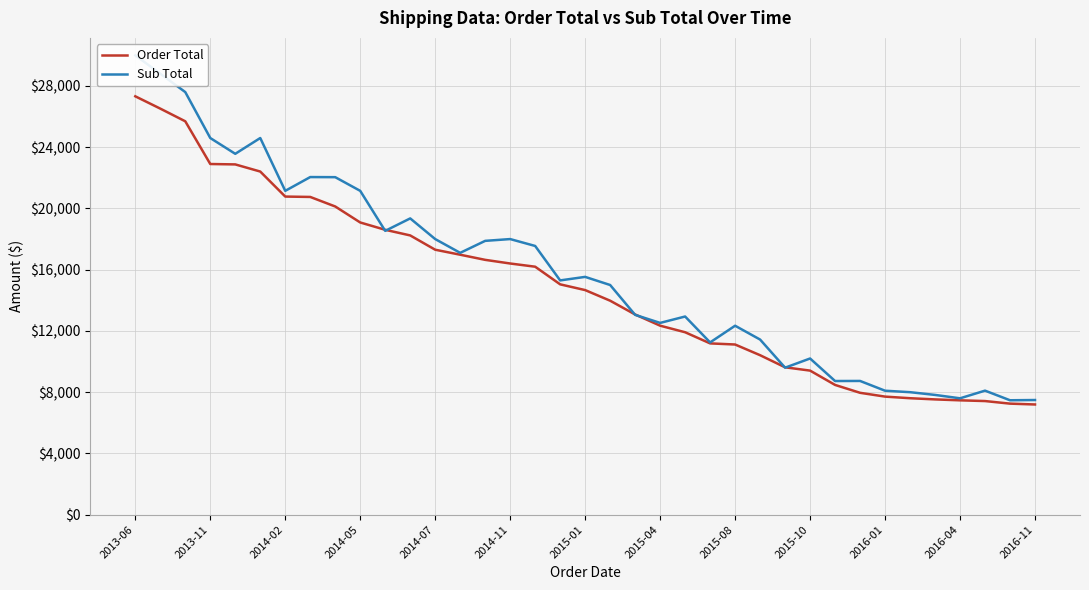

What is the value of the Sub Total point at the 14th from the left?

17099.6